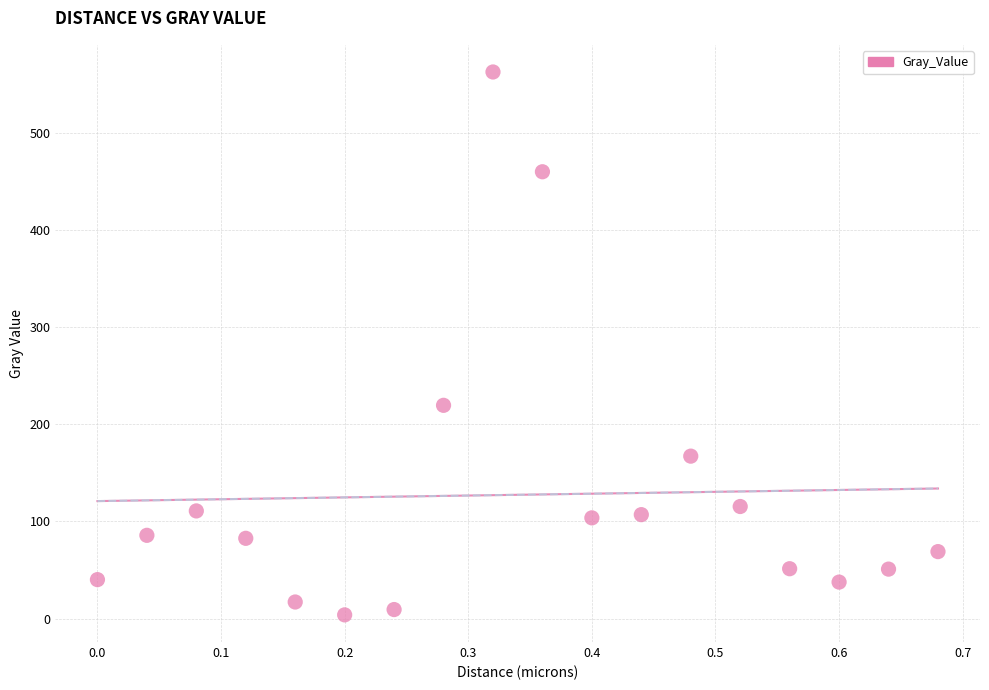

What Y value in the scatter plot is closest to 283?

219.4